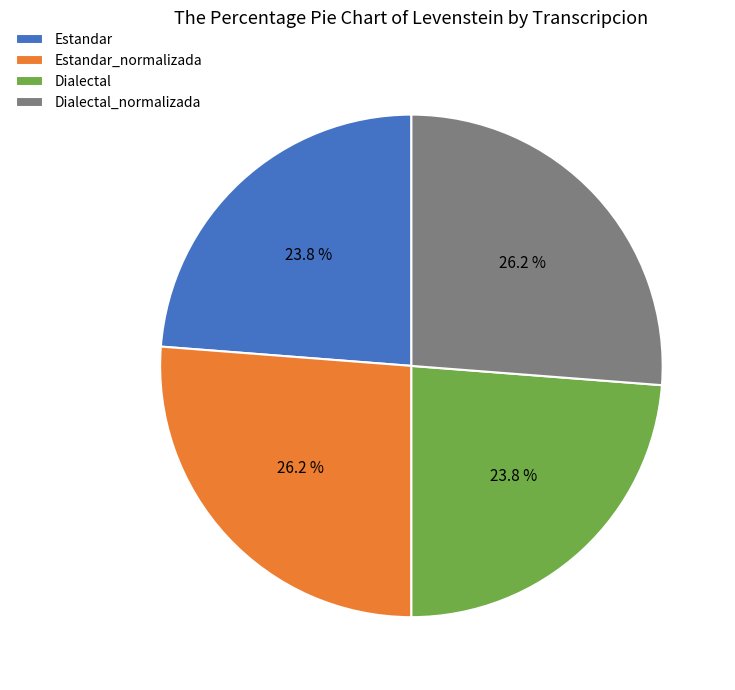

What percentage do Dialectal and Dialectal_normalizada together represent?

50.0%